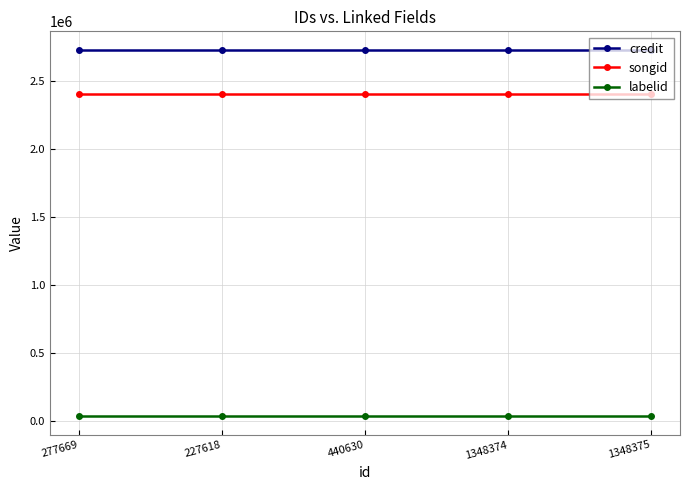

Count the number of categories in the chart.

5